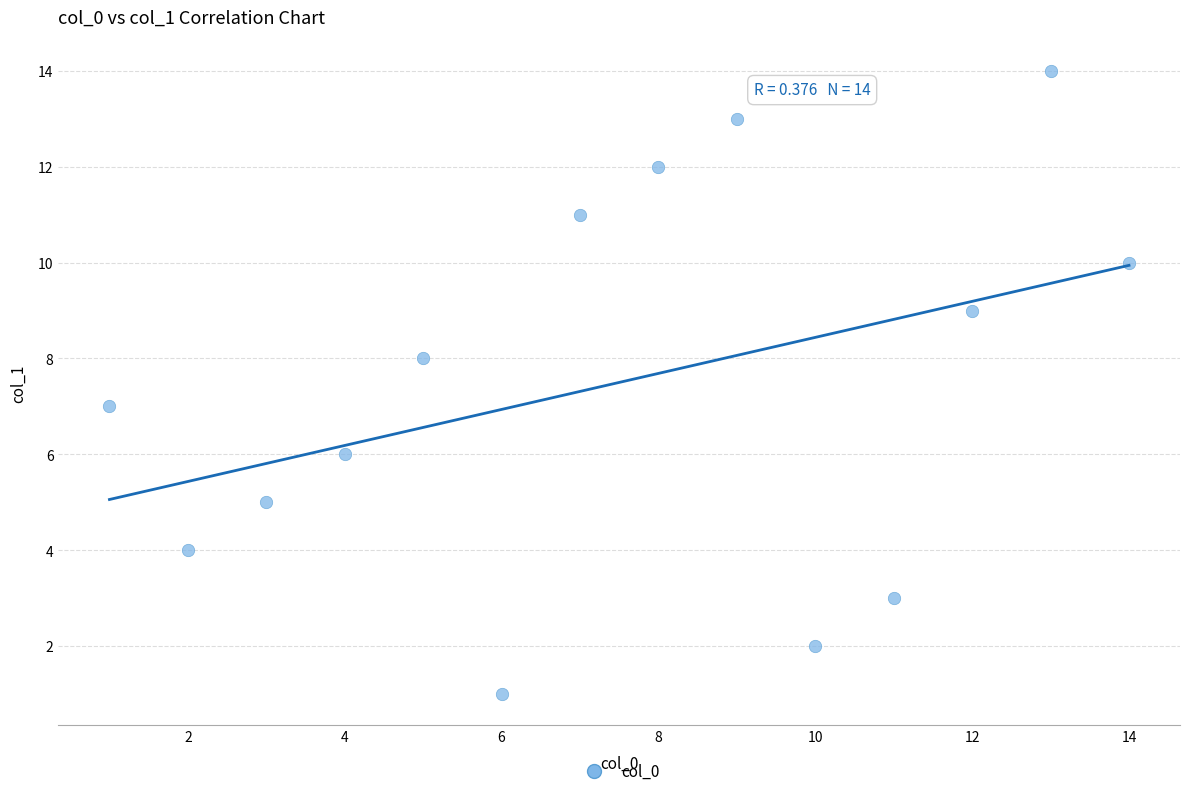

What is the range of Y values (max minus min)?

13